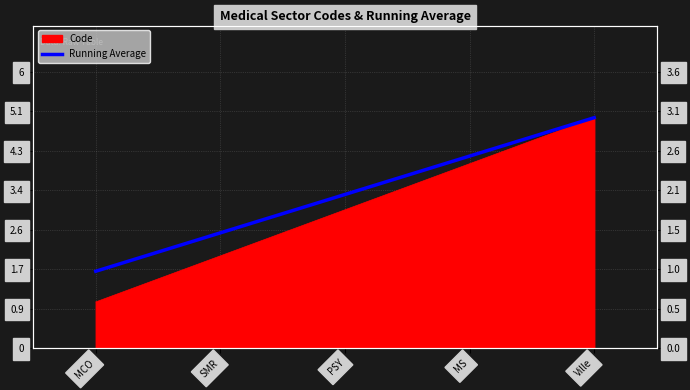

True or false: the data has more than 2 interior local peaks.

False